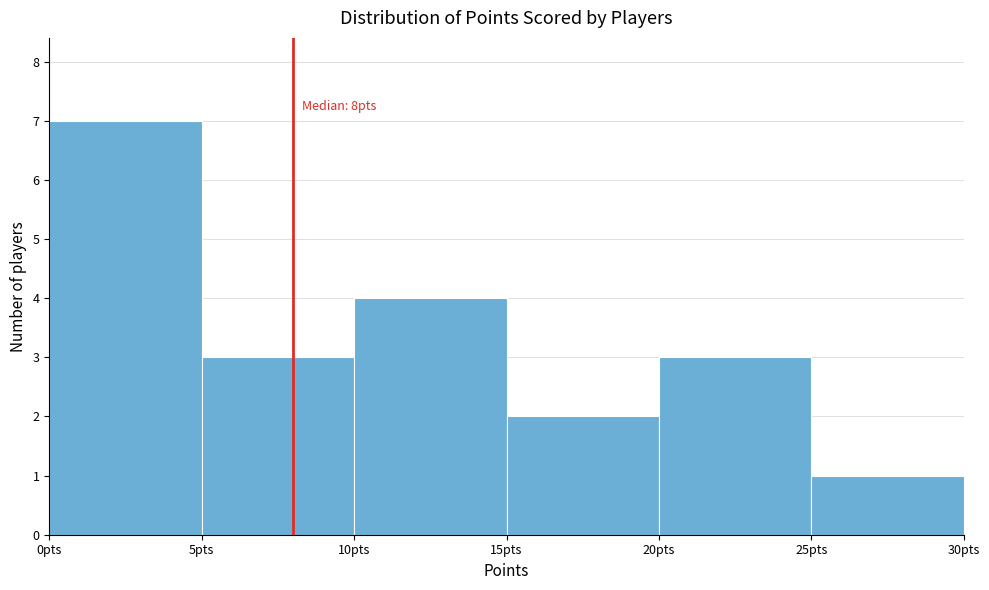

Which range on the x-axis has the tallest bar?

0 to 5